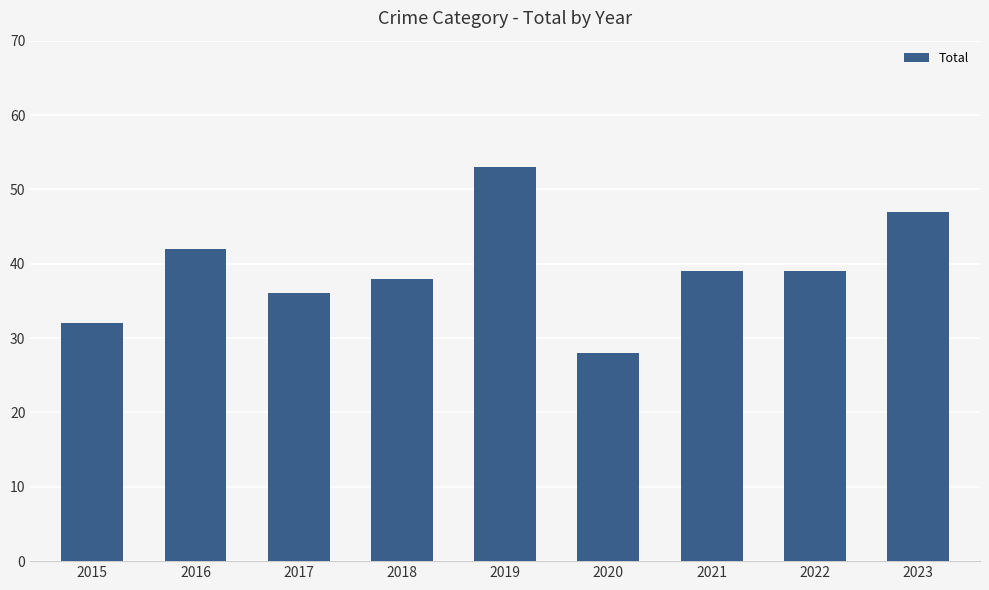

What is the ratio of the value at 2021 to the value at 2017?

1.1